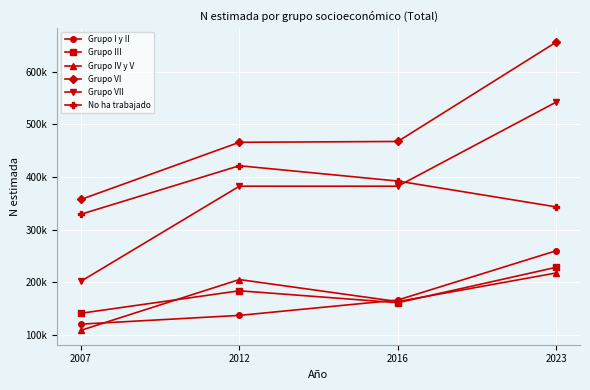

What are all the series names shown in the legend?

Grupo I y II, Grupo III, Grupo IV y V, Grupo VI, Grupo VII, No ha trabajado